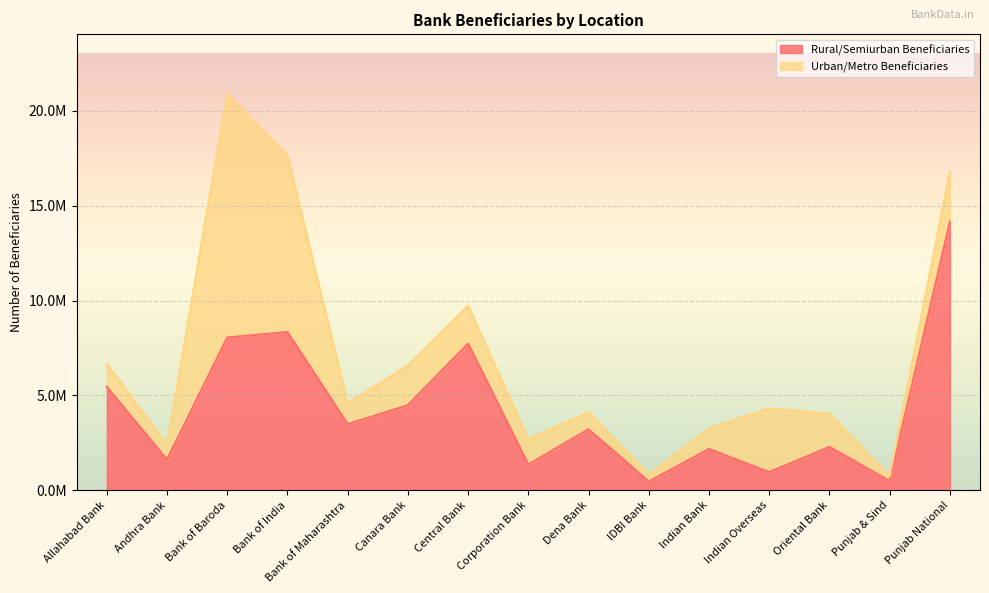

How many points are higher than both their immediate neighbors (excluding endpoints)?

5